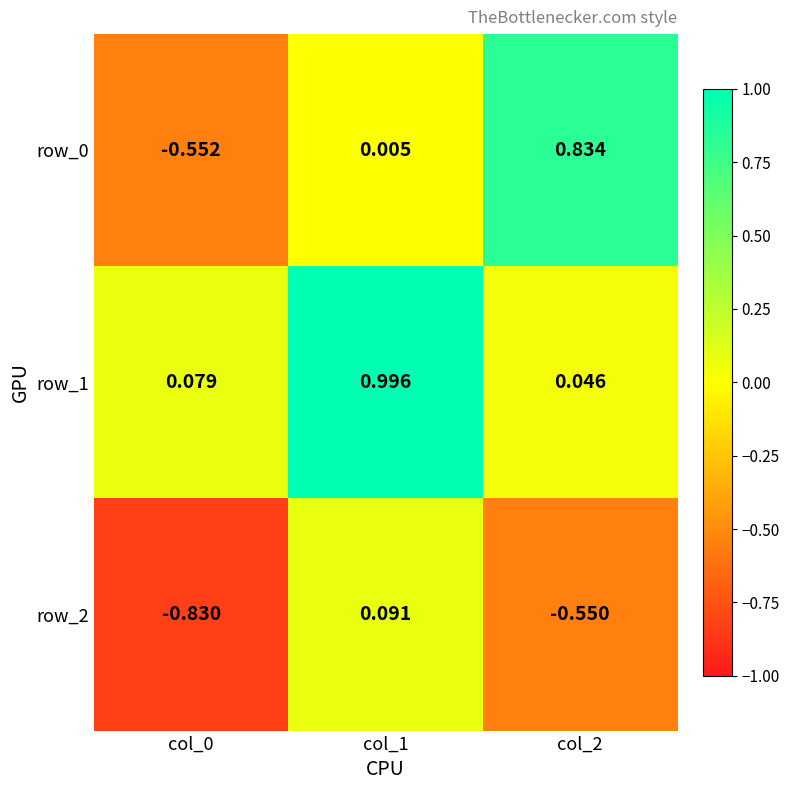

Is the value of row_1 at col_1 greater than the value of row_0 at col_1?

Yes